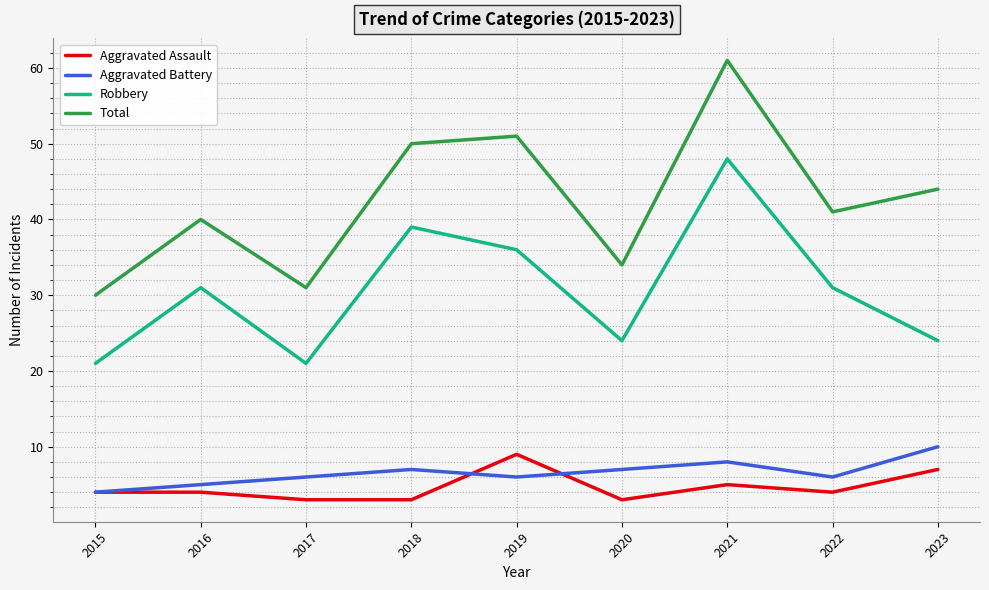

True or false: Total and Robbery cross at least once.

False